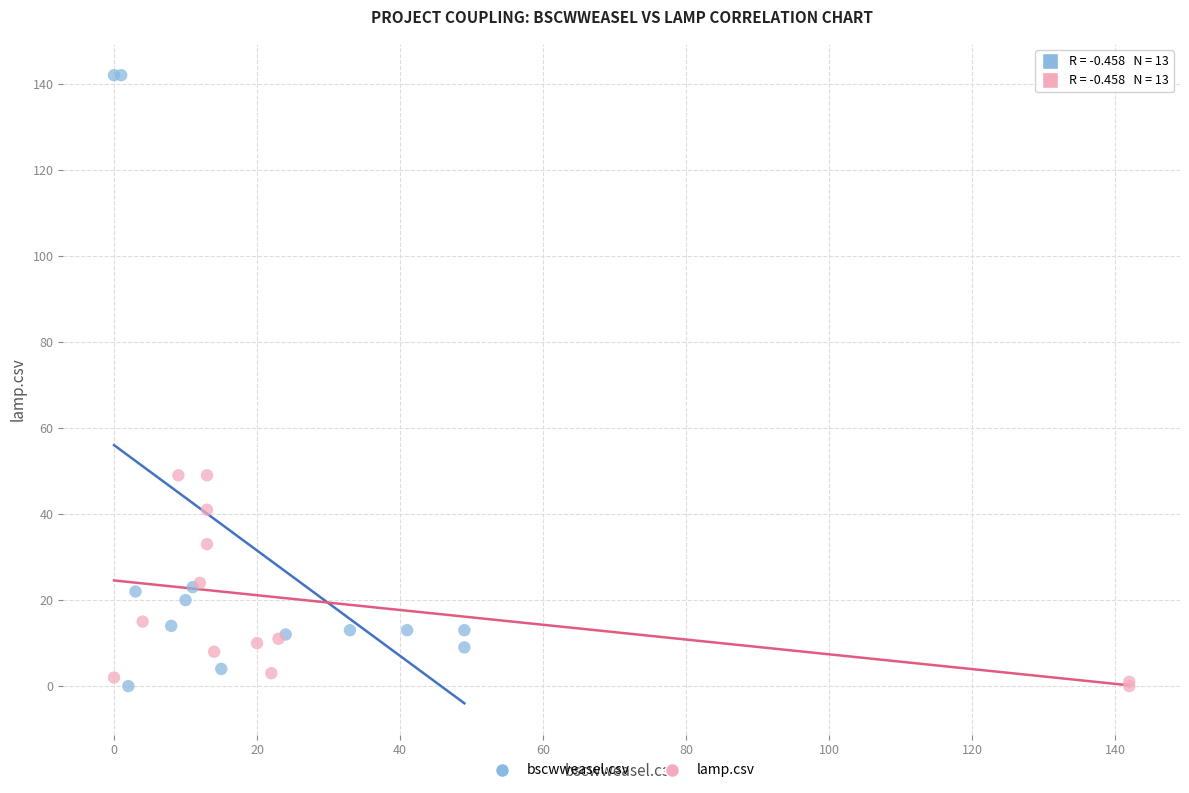

Which series has the widest spread of Y values?

bscwweasel.csv